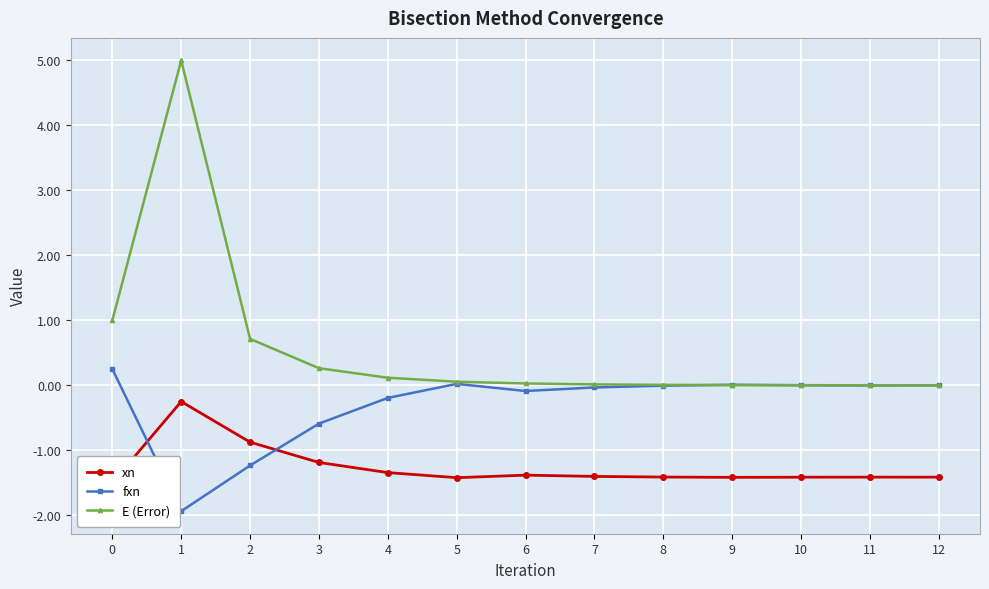

What is the smallest value displayed?

-1.9